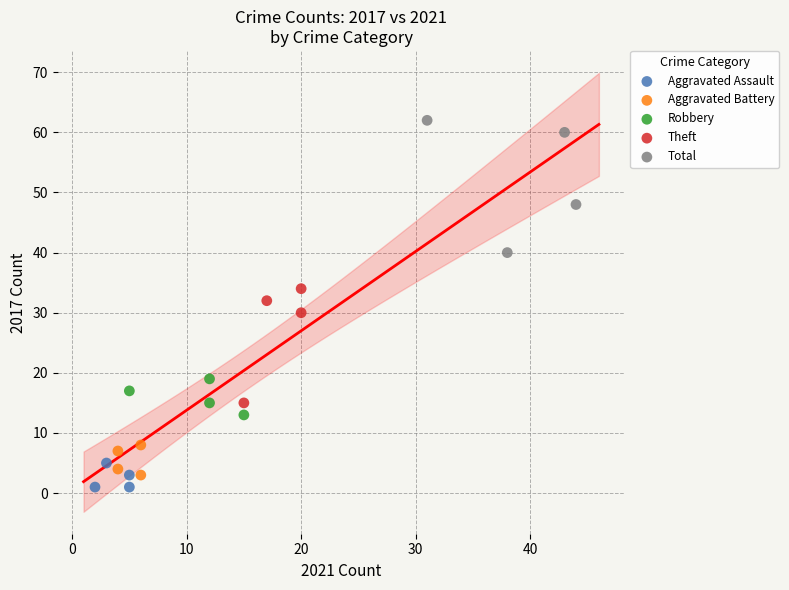

Which series has the widest spread of Y values?

Total